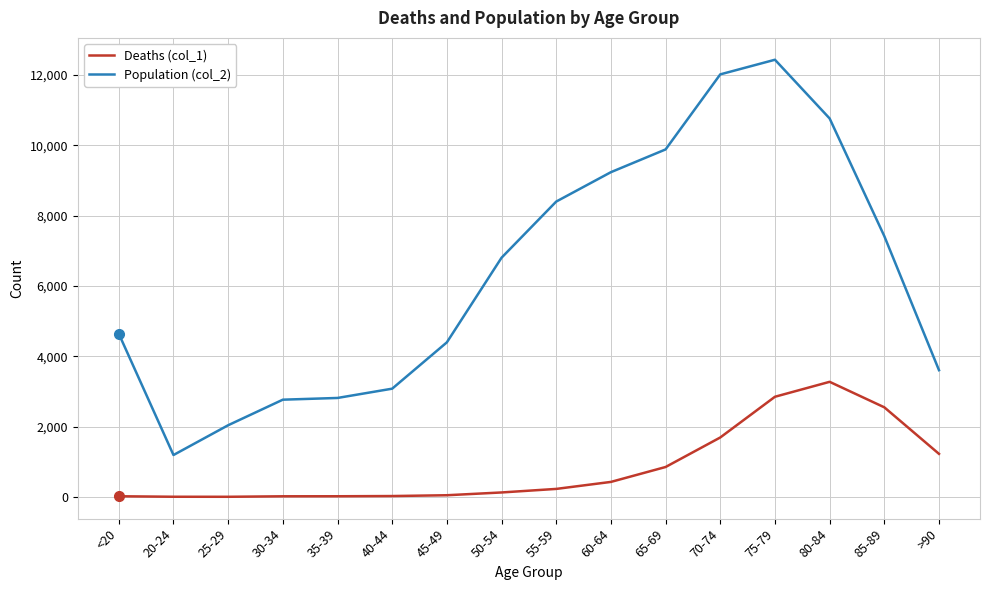

At which label is Deaths (col_1) closest to 1638?

70-74